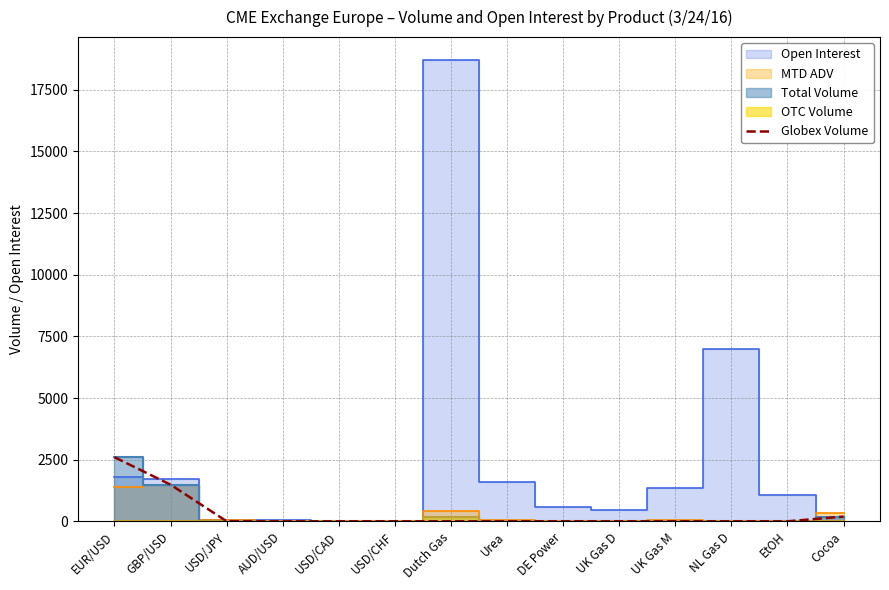

Reading left to right, what are all the values shown in this chart?

EUR/USD=2599	GBP/USD=1485	USD/JPY=2	AUD/USD=0	USD/CAD=0	USD/CHF=0	Dutch Gas=0	Urea=0	DE Power=0	UK Gas D=0	UK Gas M=0	NL Gas D=0	EtOH=0	Cocoa=191